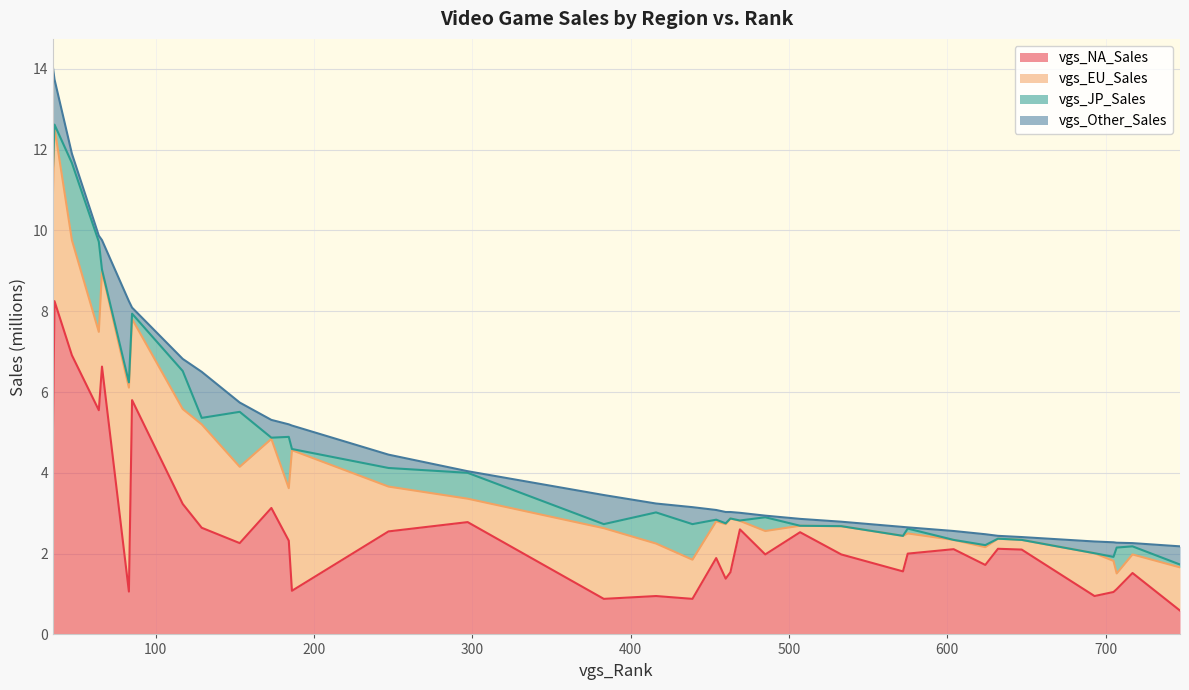

What is the spread (max minus min) of values at 507?

2.5